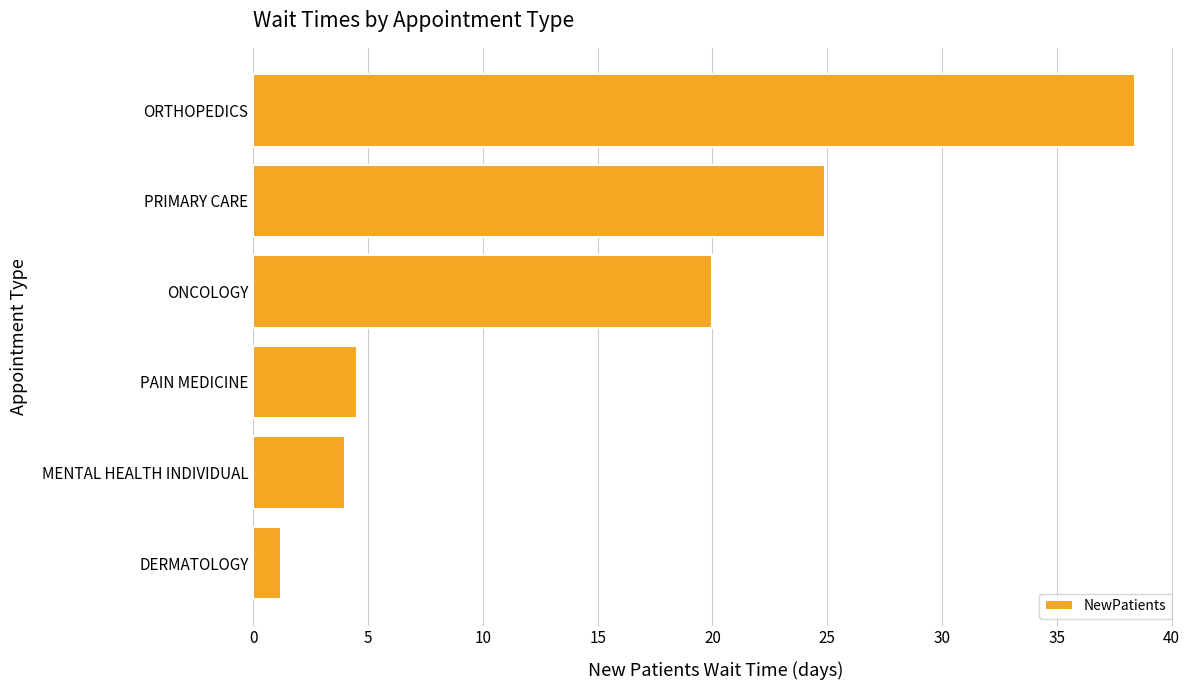

What is the change in value from DERMATOLOGY to PAIN MEDICINE?

+3.3